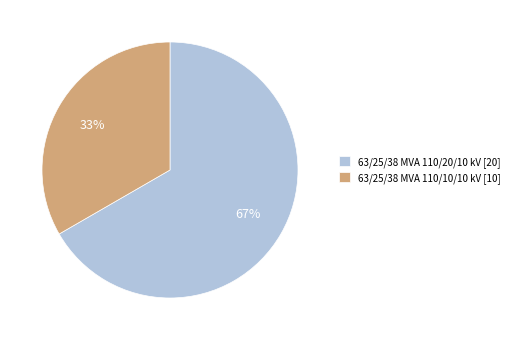

Is there any slice that represents more than half of the pie?

Yes